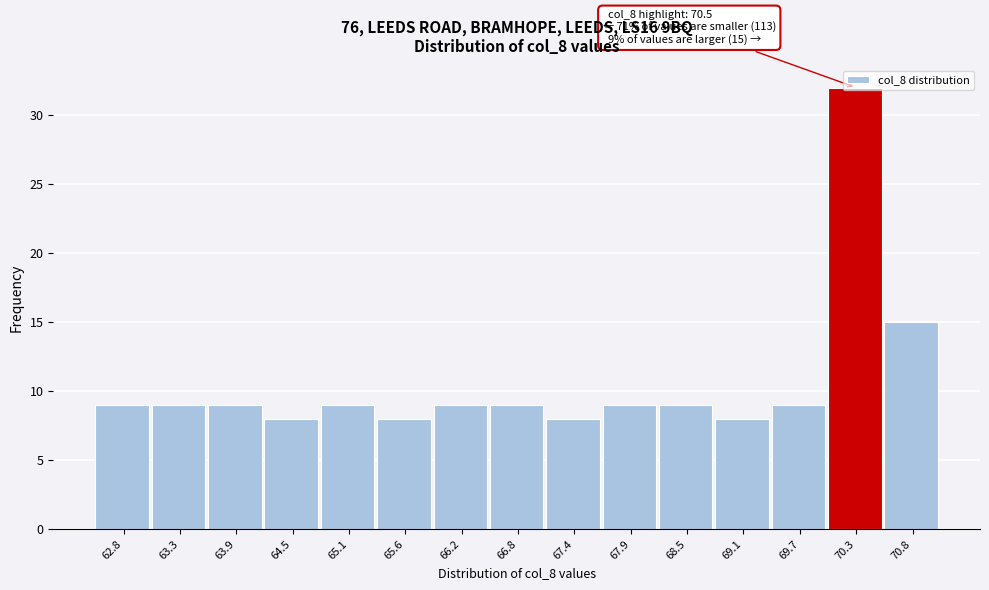

At which category does the chart reach its peak across all series?

70.3